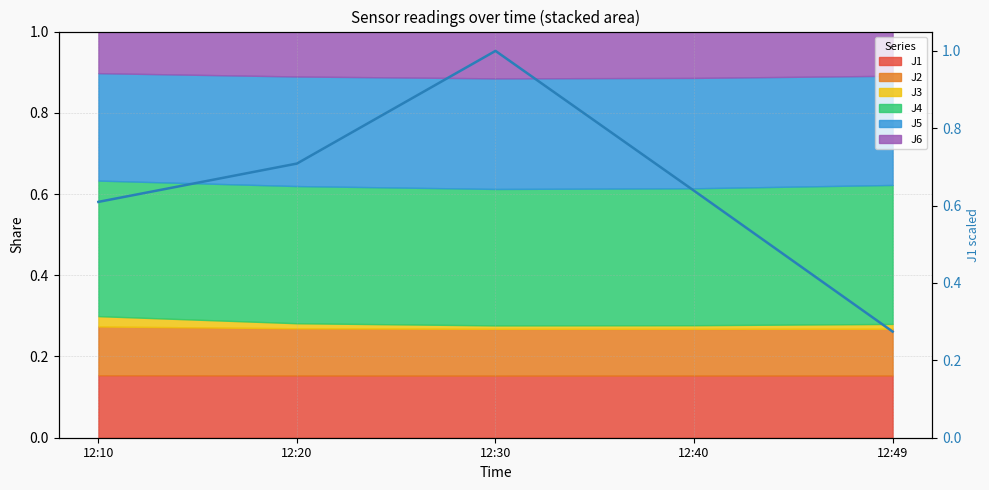

What is the change in value from 12:20 to 12:40?

-0.1